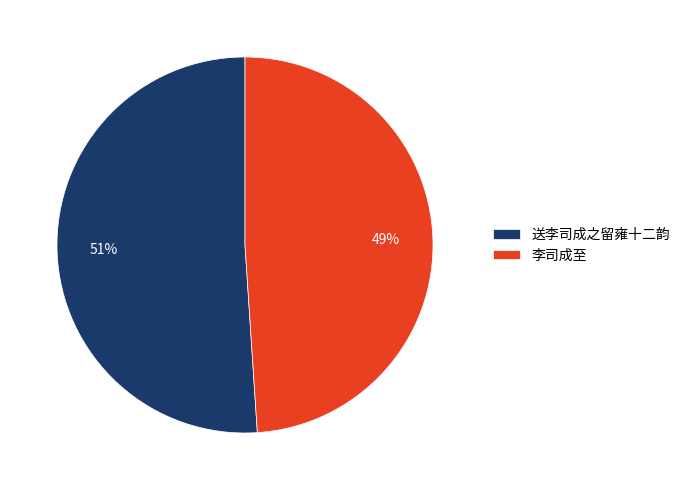

Is there any slice that represents more than half of the pie?

Yes